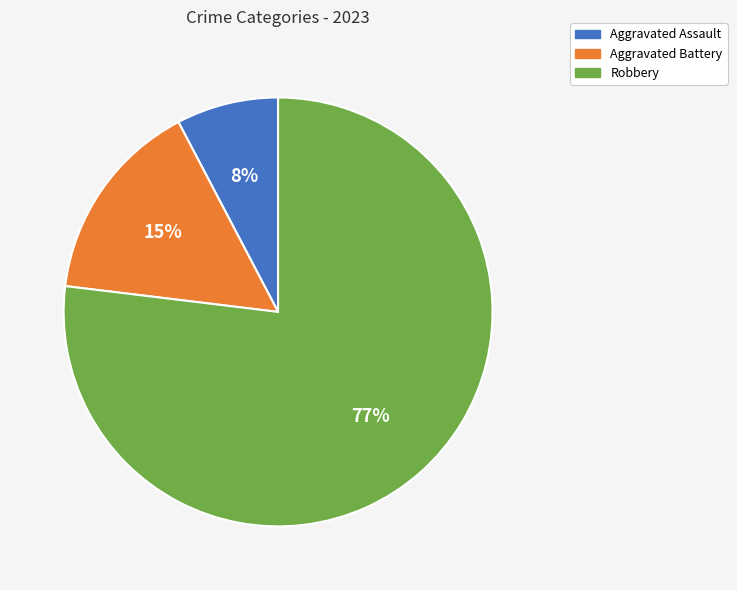

Is there any slice that represents more than half of the pie?

Yes